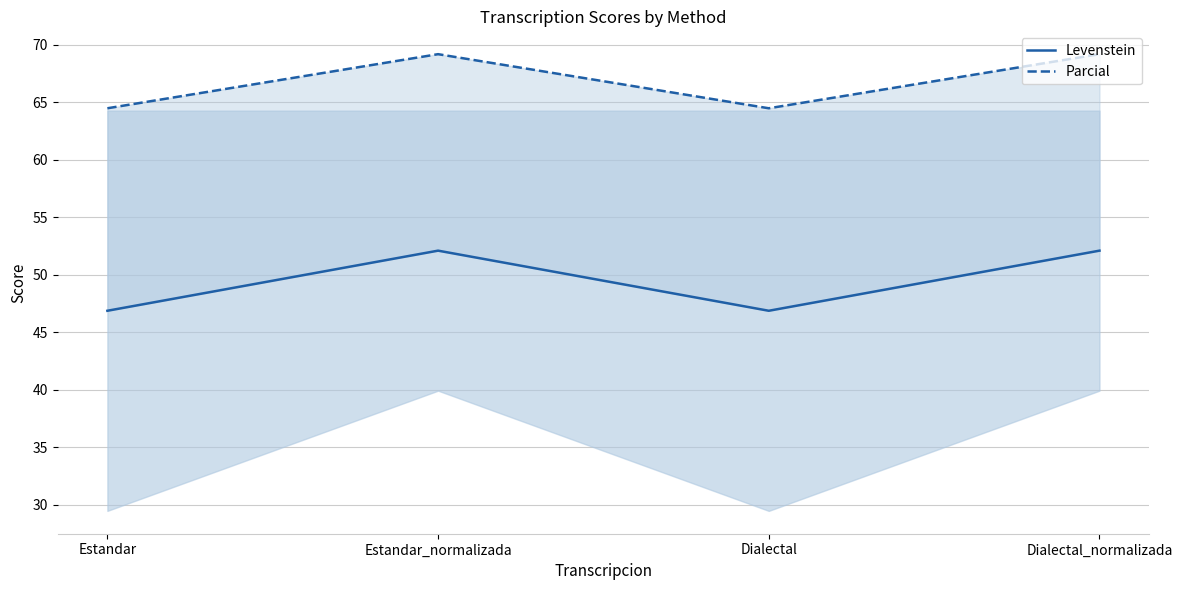

Which series changed the most between Estandar and Estandar_normalizada?

Levenstein